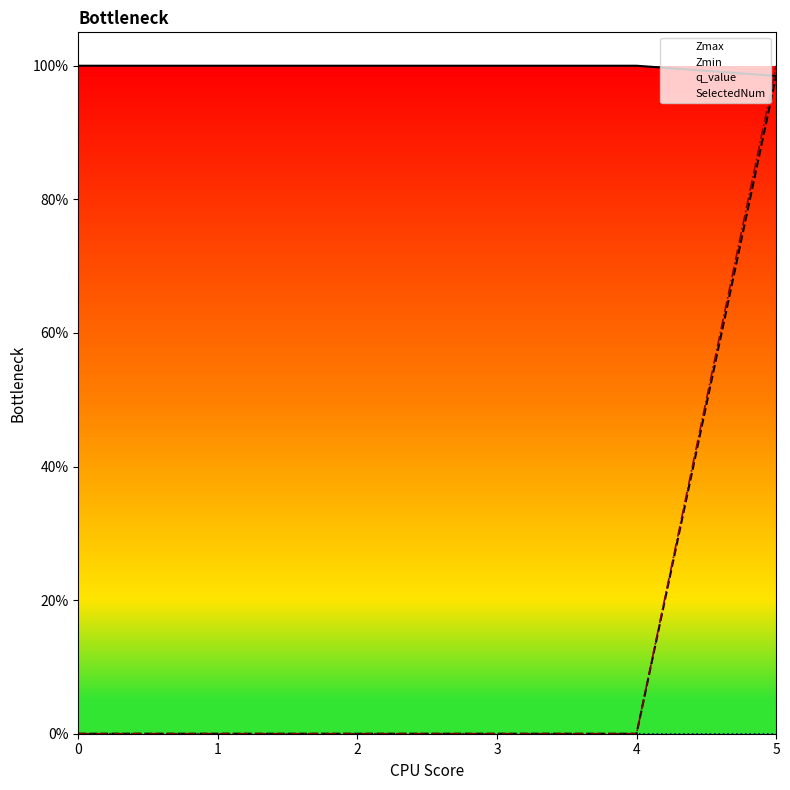

Reading left to right, extract all data points from this chart.

Zmax: 0=1.0	1=1.0	2=1.0	3=1.0	4=1.0	5.0=1.0
Zmin: 0=0.0	1=0.0	2=0.0	3=0.0	4=0.0	5.0=1.0
SelectedNum: 0=0.0	1=0.0	2=0.0	3=0.0	4=0.0	5.0=1.0